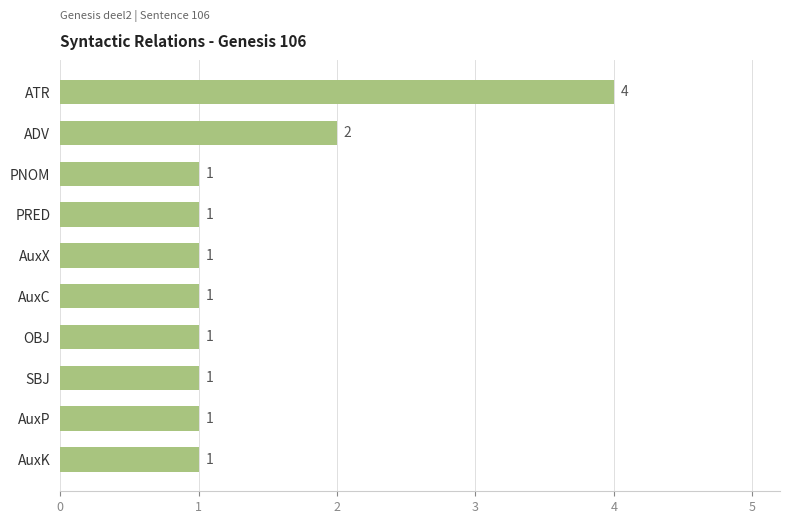

How many distinct data groups are displayed?

1